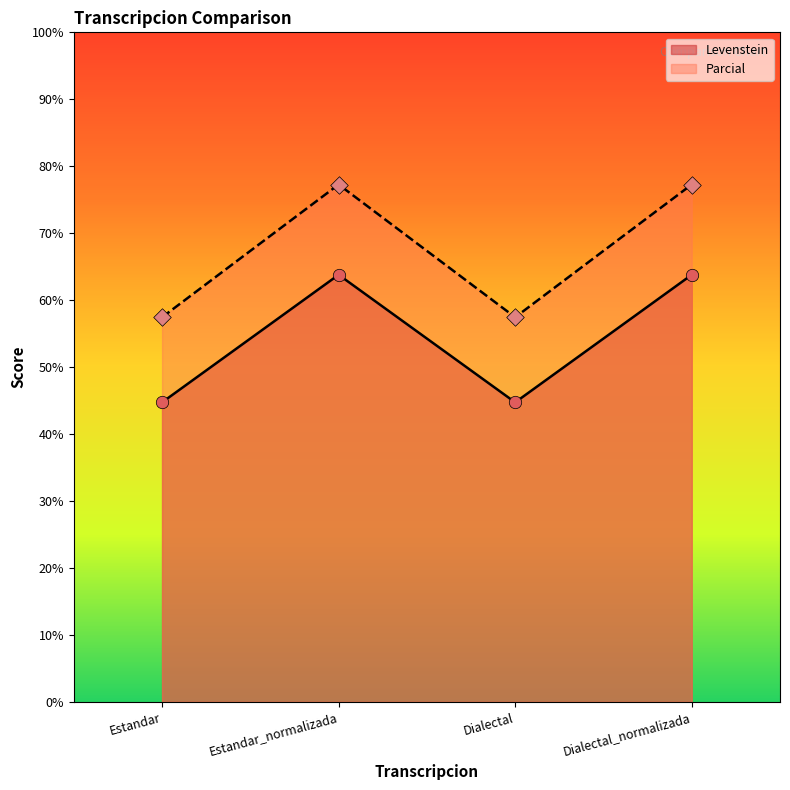

What are all the series names shown in the legend?

Levenstein, Parcial